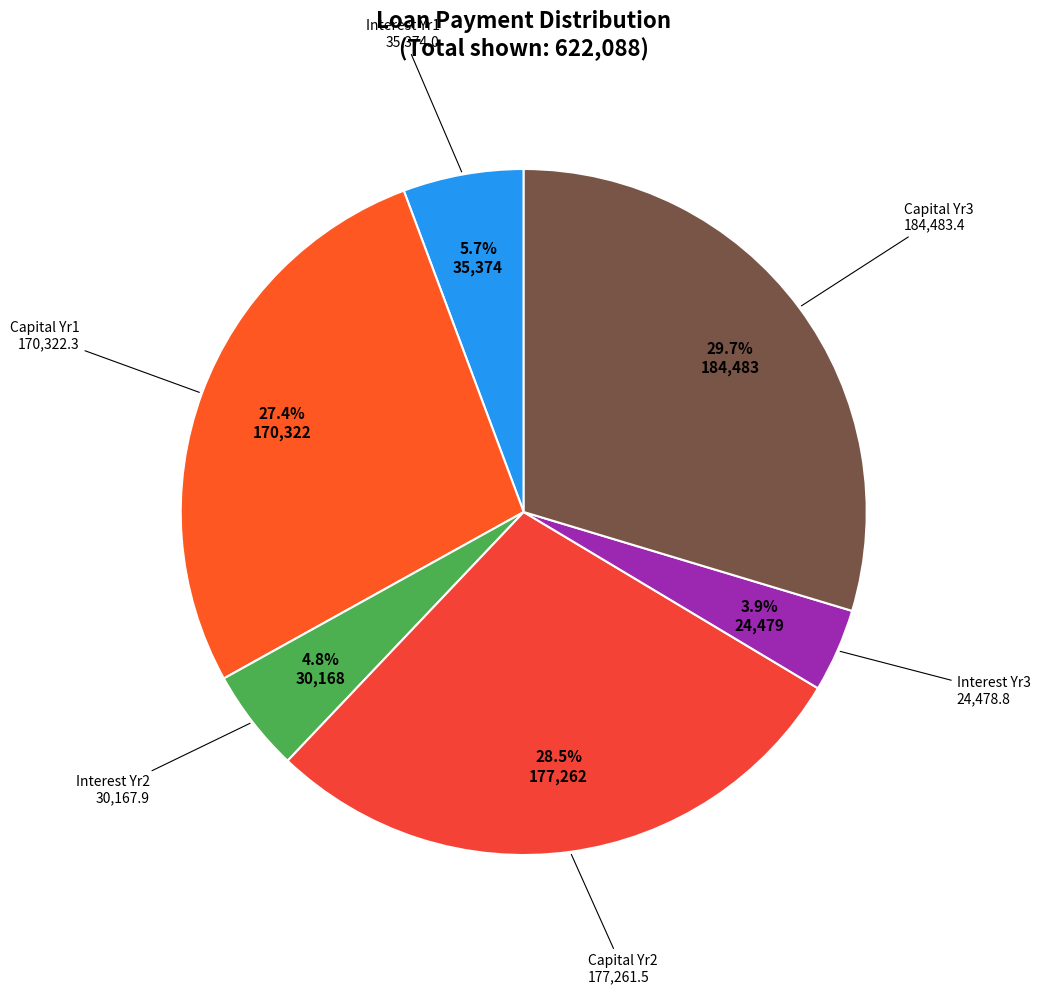

Count the number of slices in the pie.

6